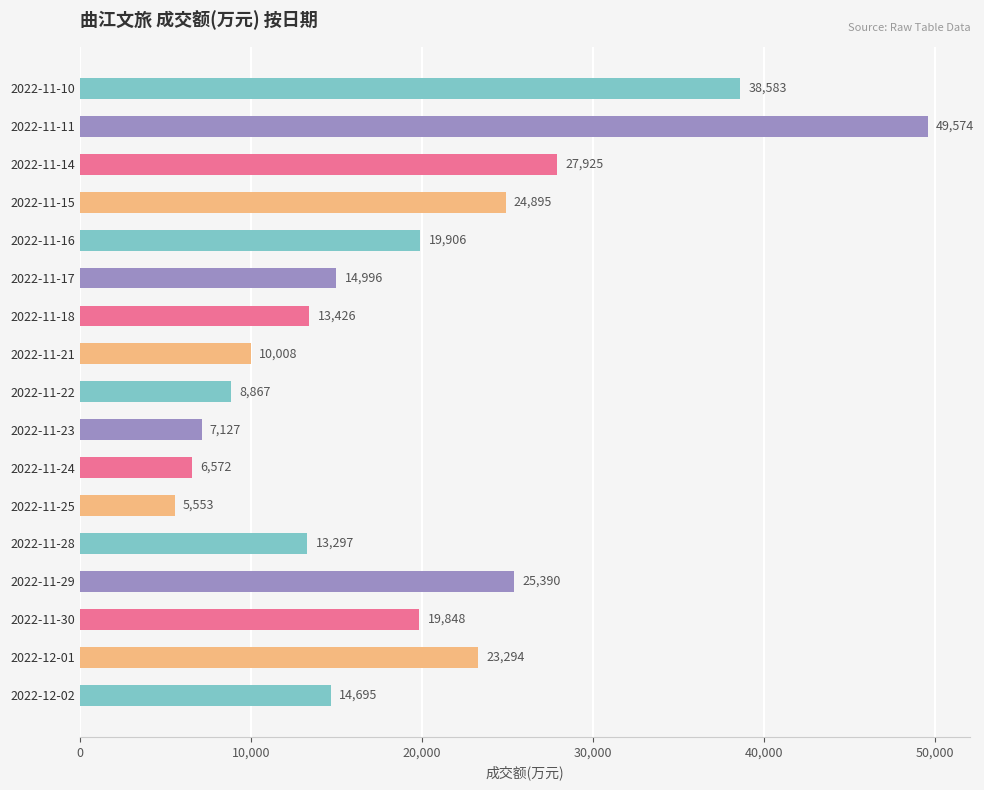

Where is the data nearest to the value 27563?

2022-11-14